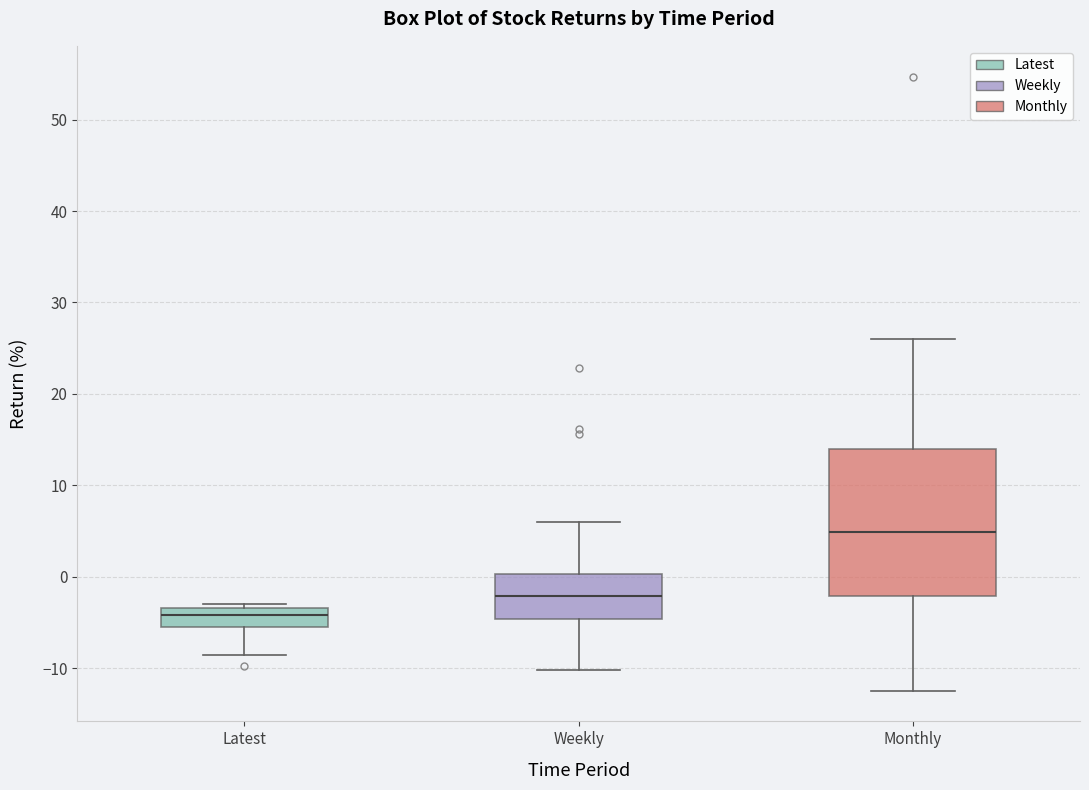

Reading left to right, read every box against the y-axis: the position of its median line, the range the box covers, and the ends of its whiskers. The values are not printed on the chart, so give them approximately, as read against the axis.

Latest: median -4, box -5 to -3, whiskers -9 to -3 (just above the box's upper edge)
Weekly: median -2, box -5 to 0, whiskers -10 to 6
Monthly: median 5, box -2 to 14, whiskers -12 to 26